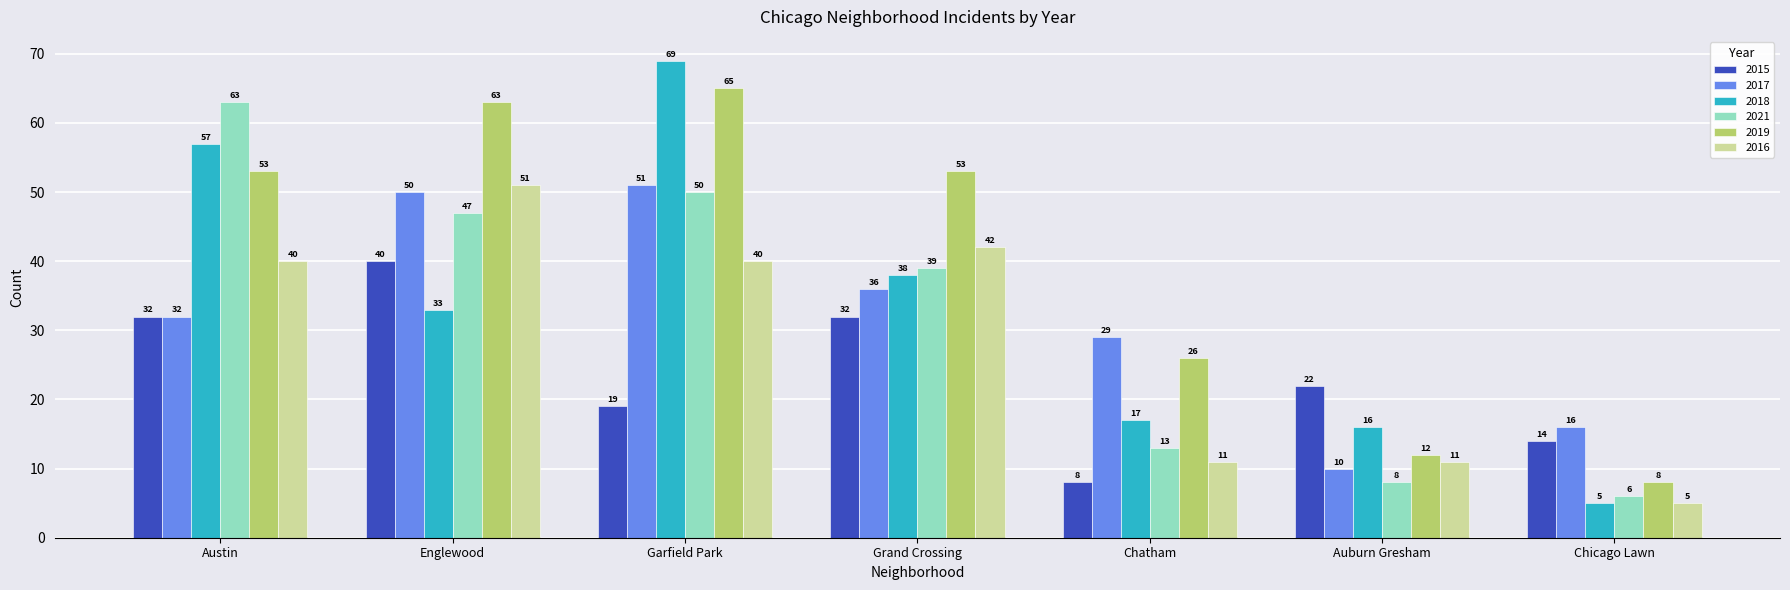

What is the sum of the 2021 values at Grand Crossing and Chicago Lawn?

45